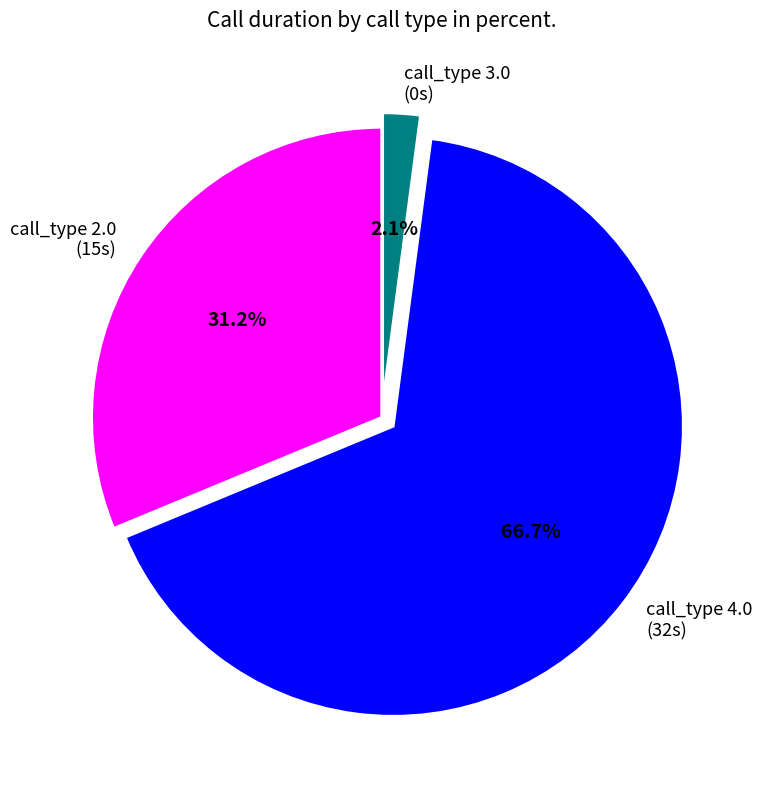

Which category has the biggest portion of the pie?

call_type 4.0